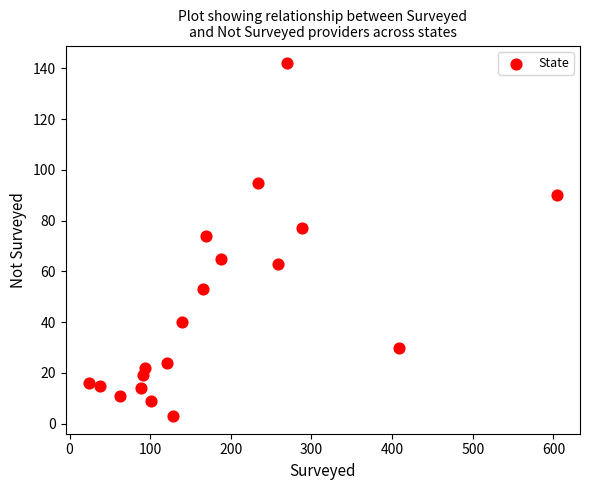

What is the range of X values (max minus min)?

580